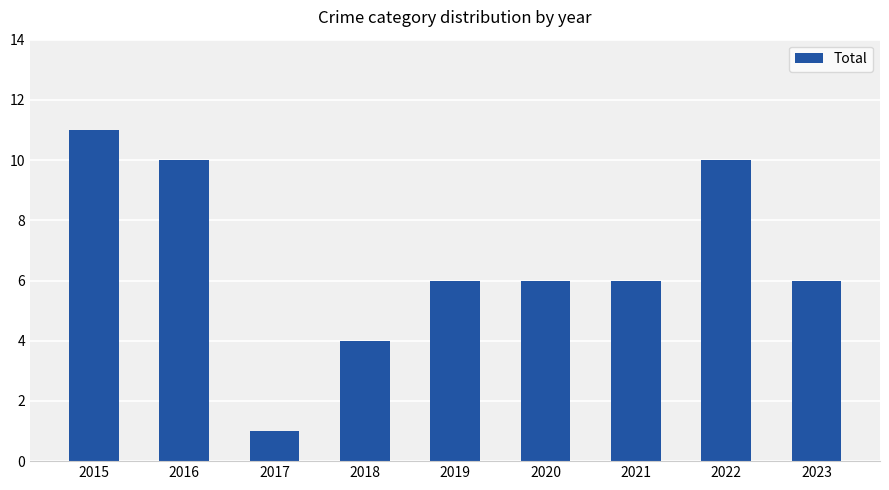

What is the difference between the maximum and minimum values?

10